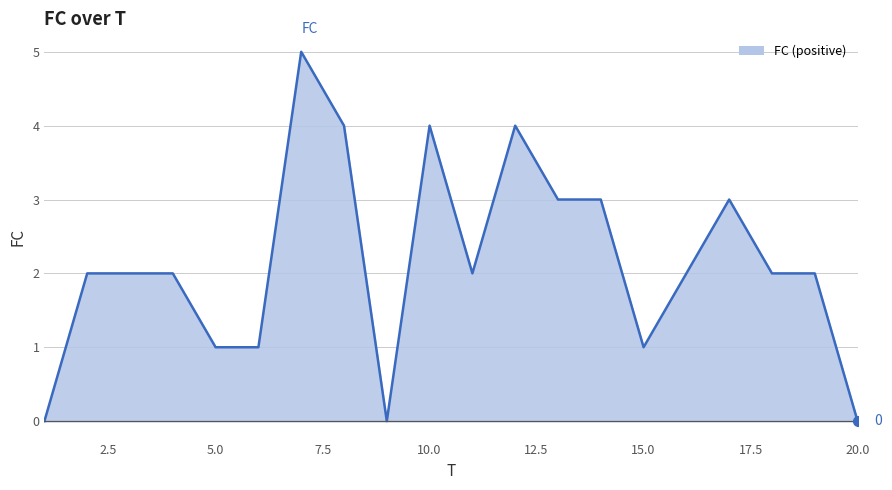

What is the average value?

2